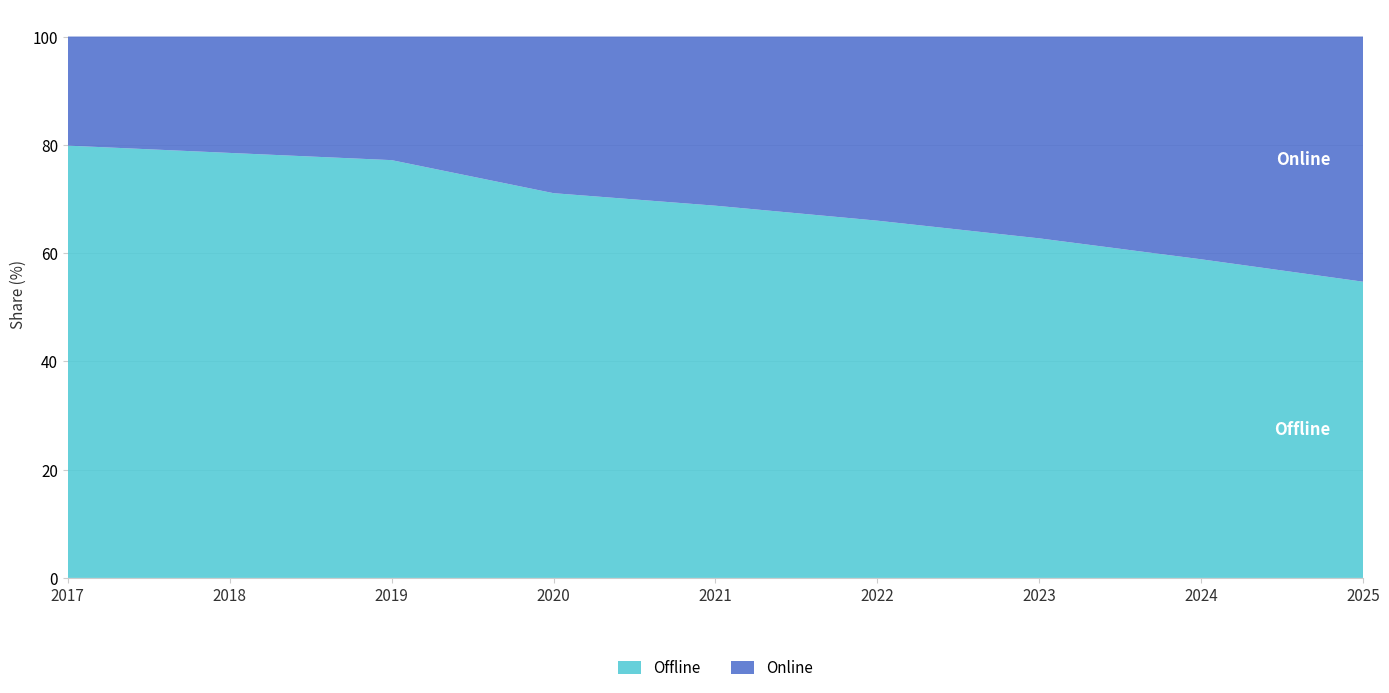

Reading left to right, extract all data points from this chart.

Offline: 2017=79.8	2018=78.5	2019=77.2	2020=71.1	2021=68.8	2022=66.0	2023=62.7	2024=58.9	2025=54.7
Online: 2017=20.2	2018=21.5	2019=22.8	2020=28.9	2021=31.2	2022=34.0	2023=37.3	2024=41.1	2025=45.3